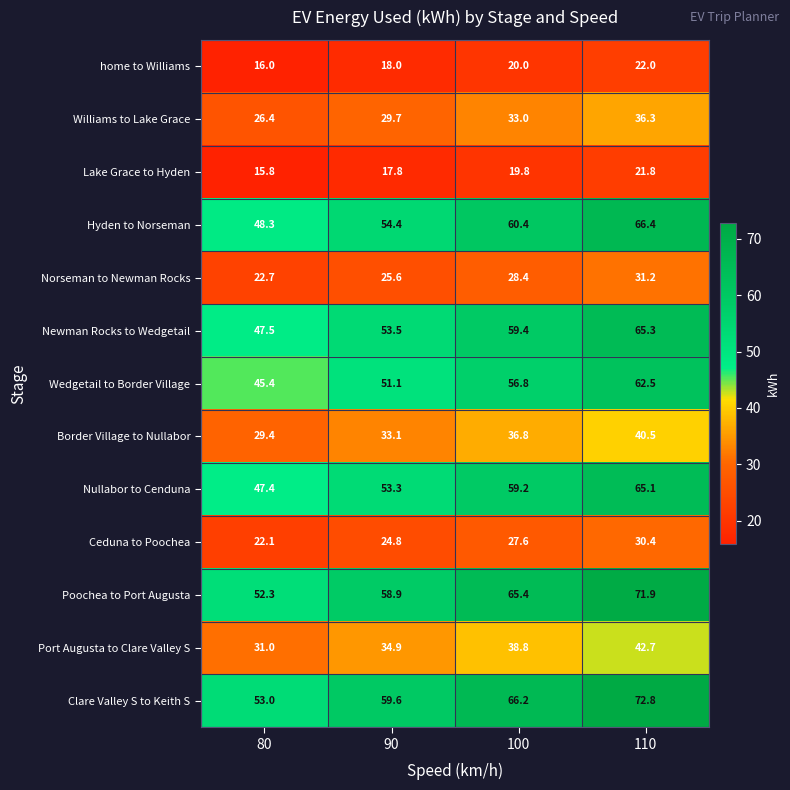

The value of Port Augusta to Clare Valley S at 90 is 52.0. True or false?

False